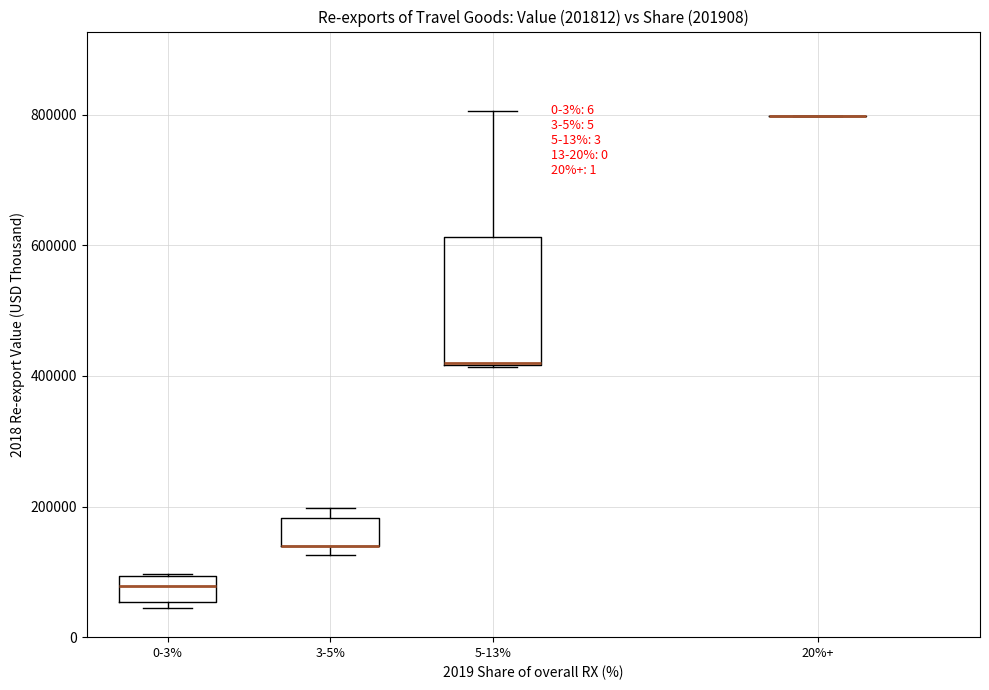

Comparing the boxes themselves (not the whiskers), which one is the tallest?

5-13%